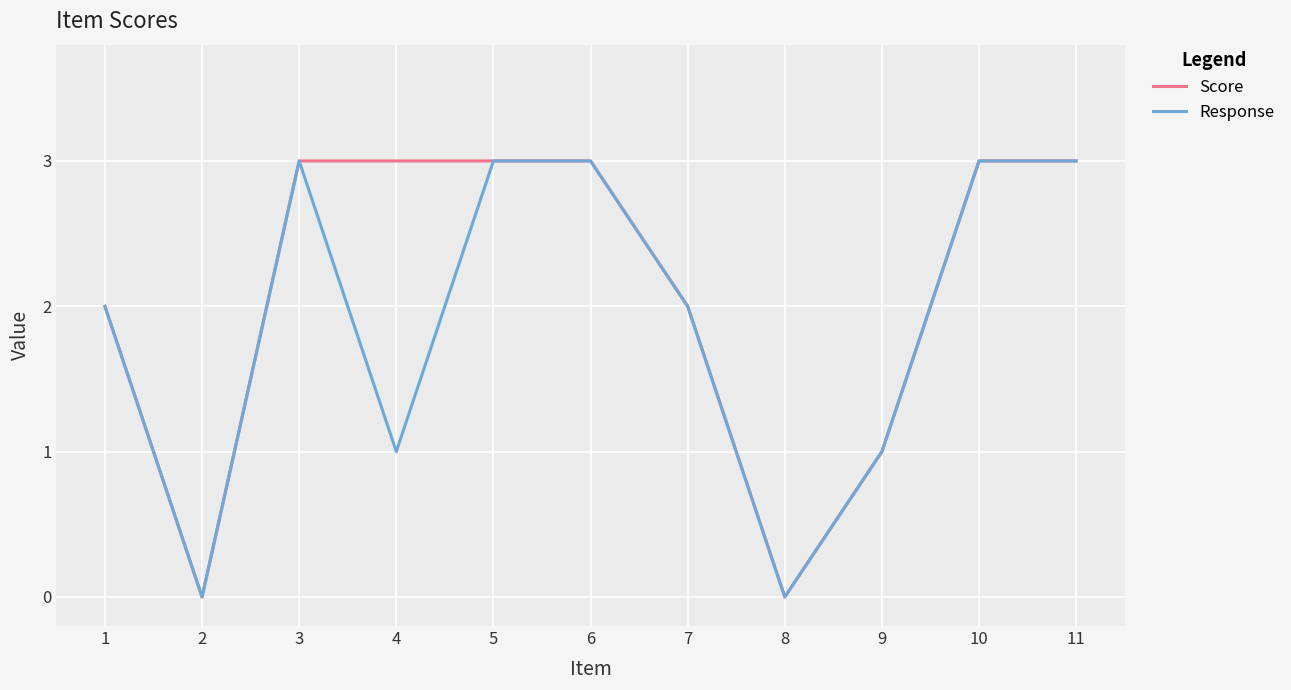

What is the average value of the Response series?

2